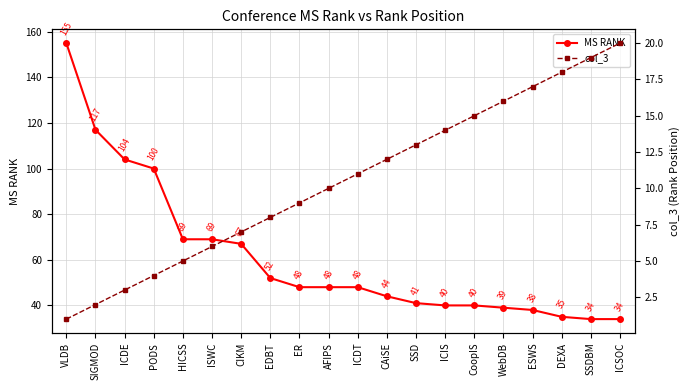

The MS RANK series shows 21 at SSD. True or false?

False